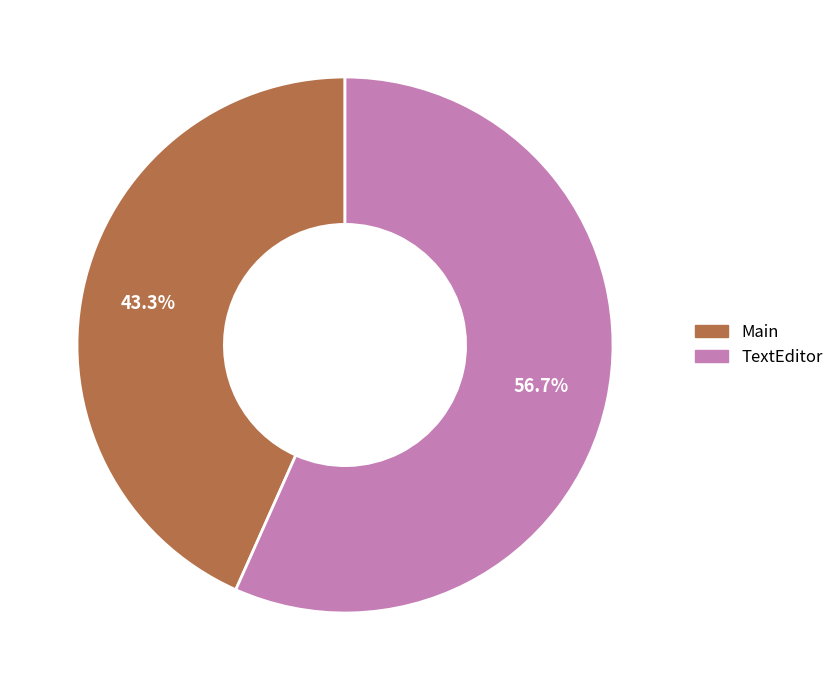

Which category has the smallest portion of the pie?

Main